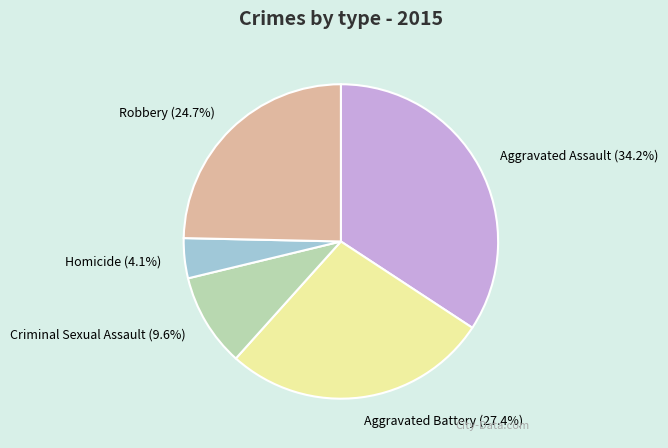

Is Homicide the majority of the pie?

No